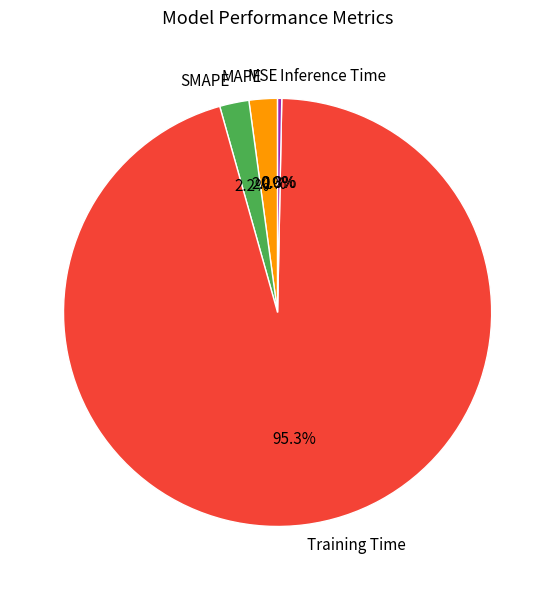

Which slice is the largest?

Training Time